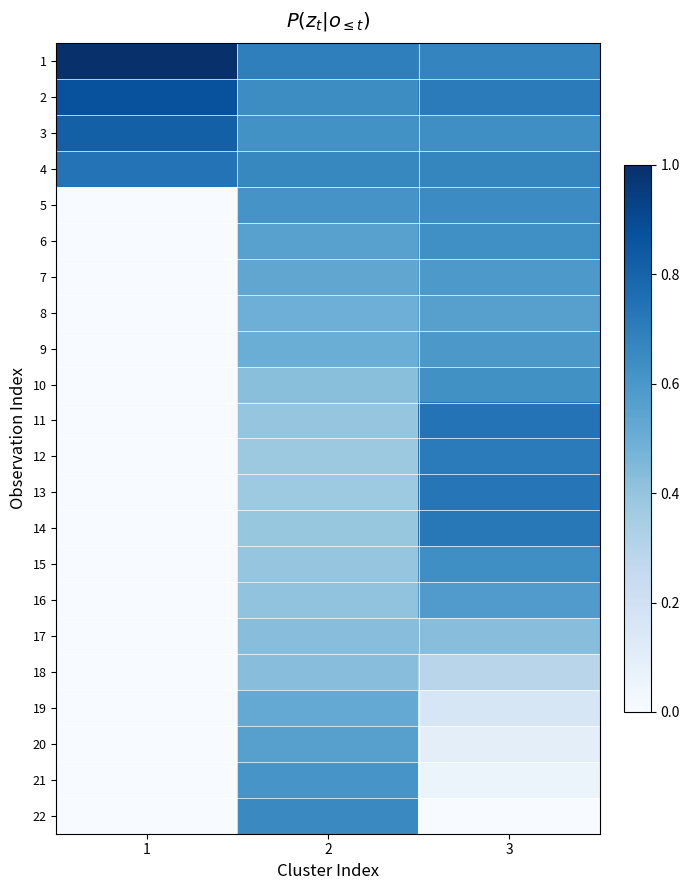

What is the difference between the highest and lowest values at 1?

1.0